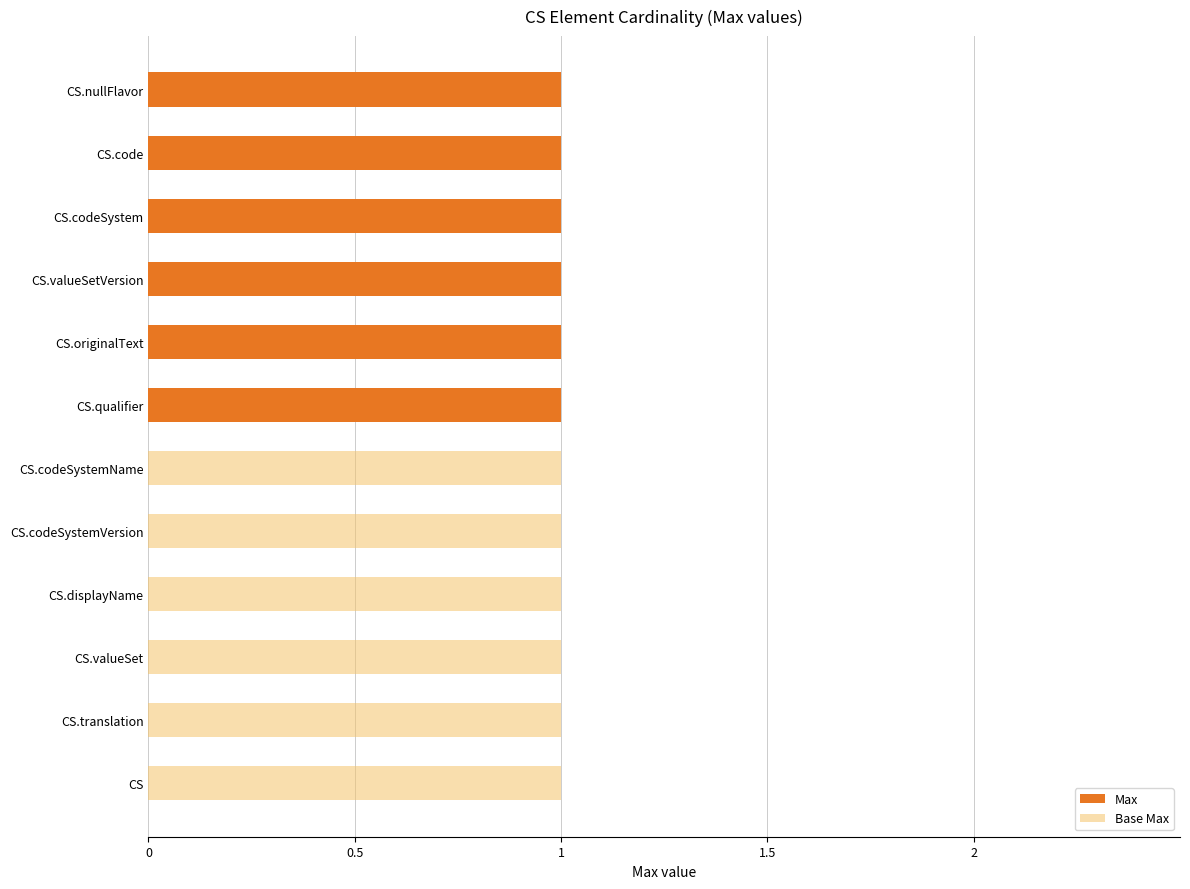

Rank the series by their average value, from lowest to highest.

Max, Base Max